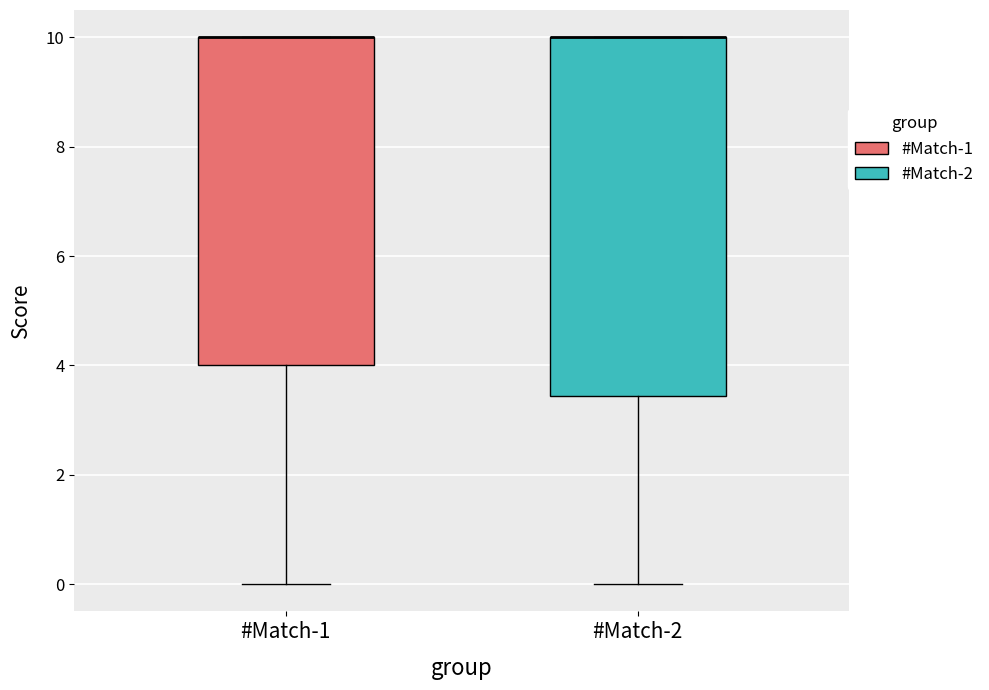

Comparing the boxes themselves (not the whiskers), which one is the tallest?

#Match-2